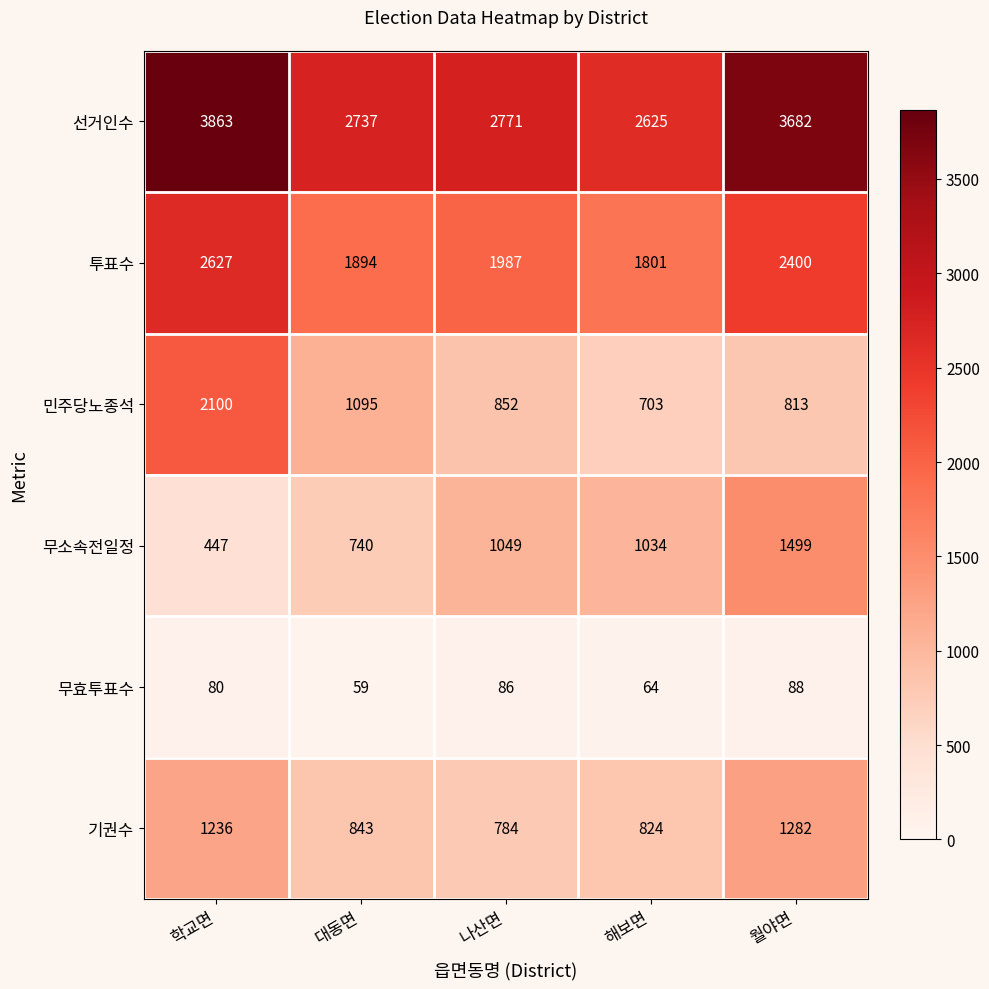

Where does the 투표수 series first go above 1987?

학교면